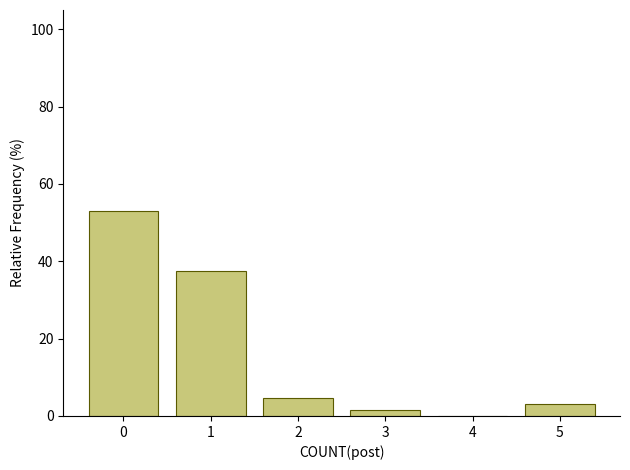

Reading left to right, what are all the values shown in this chart?

0=53.1	1=37.5	2=4.7	3=1.6	4=0.0	5=3.1